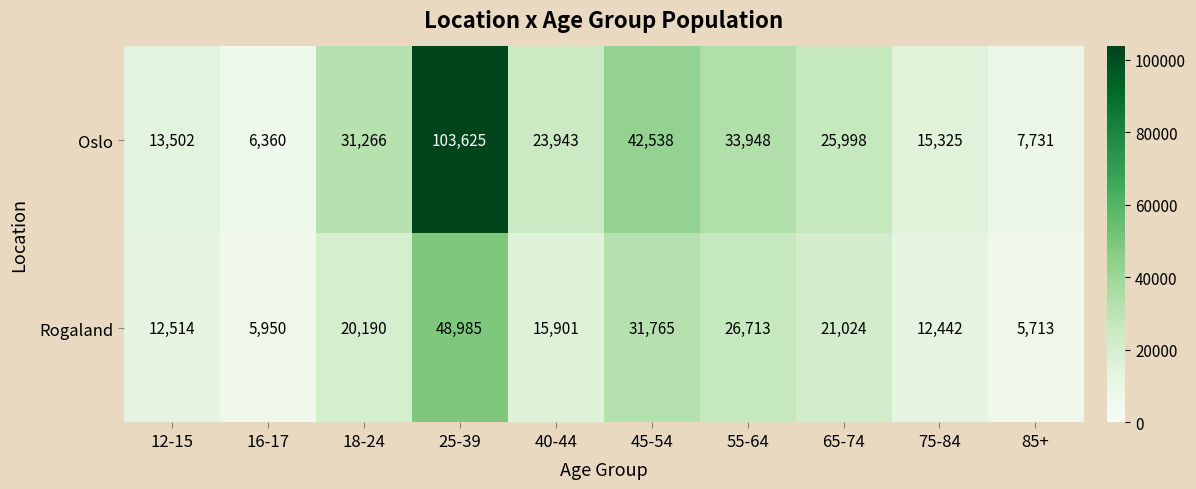

What is the difference between the second highest and minimum values in the Rogaland series?

26052